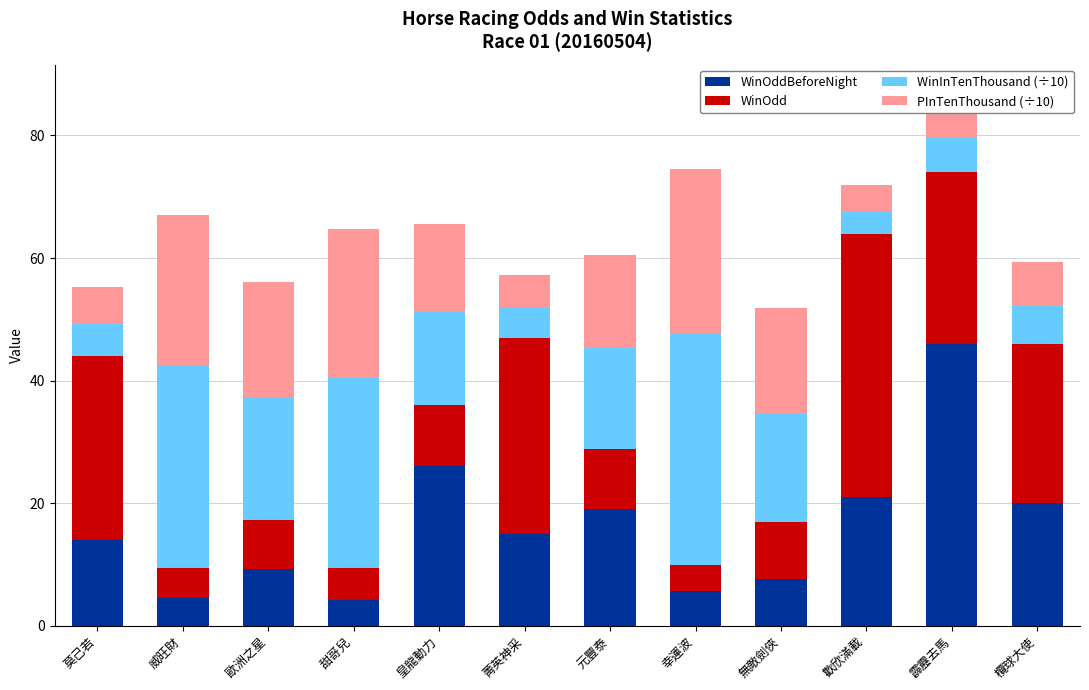

At which category is the sum across all series the highest?

霹靂去馬